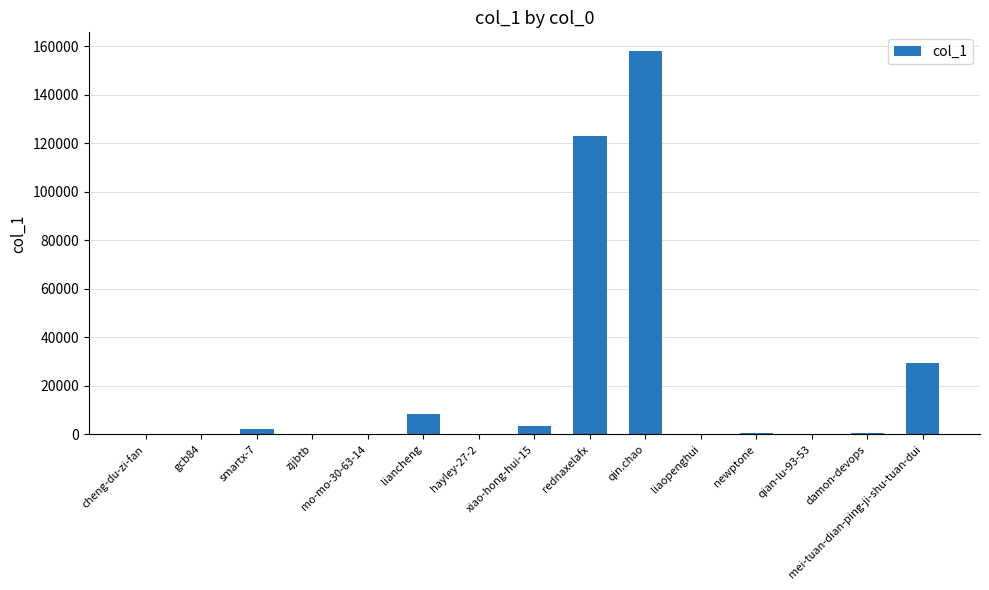

What is the sum of all values?

324826